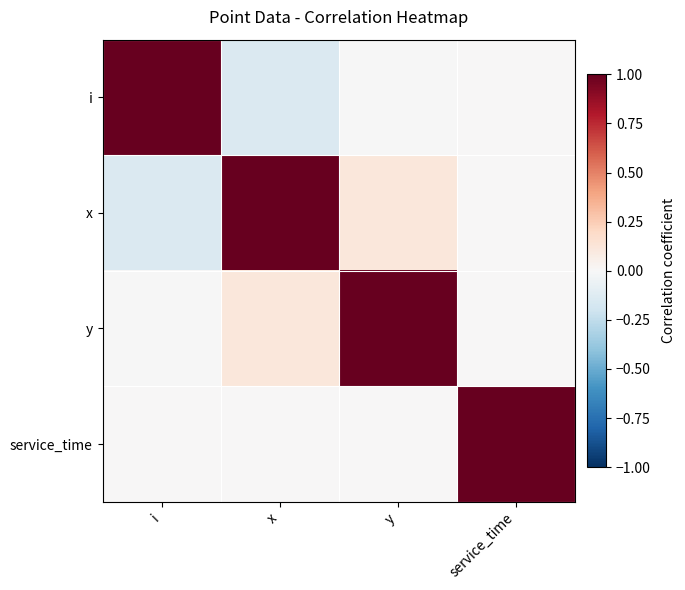

Which series has the widest spread of values?

i